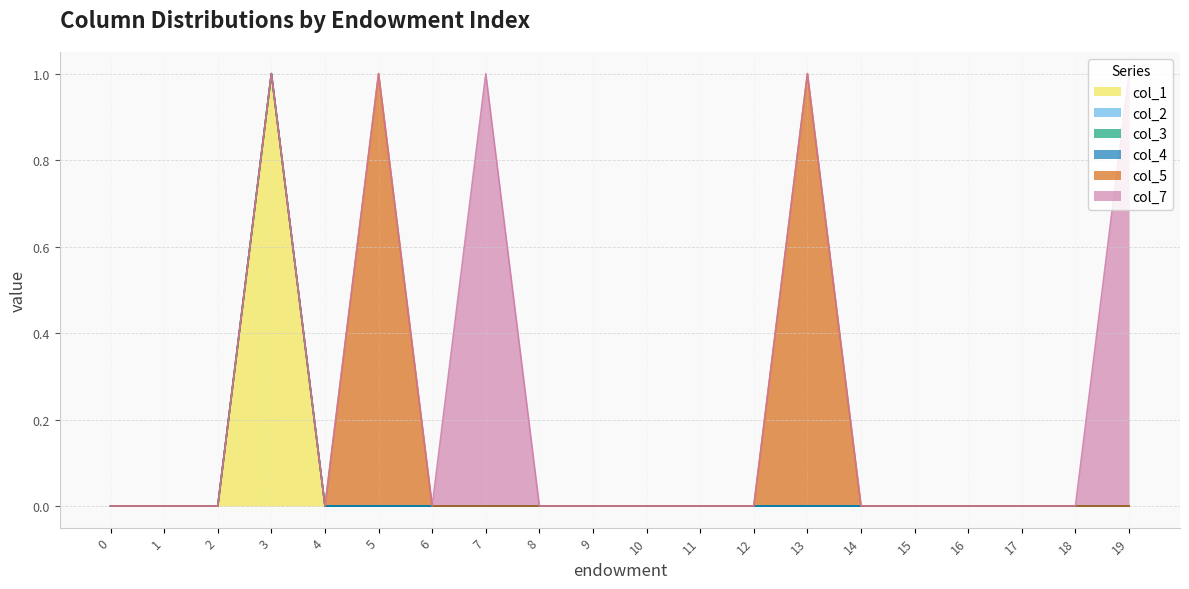

The value of col_5 at 17 is 0. True or false?

True